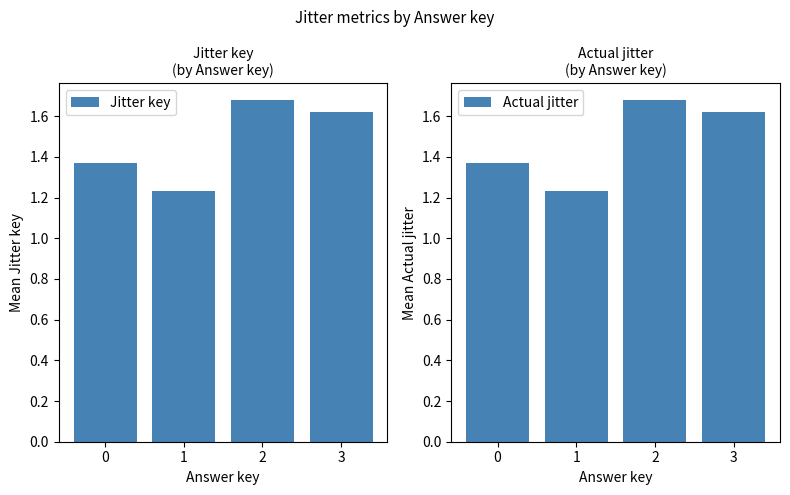

Rank the series at 3 from highest to lowest value.

Jitter key, Actual jitter